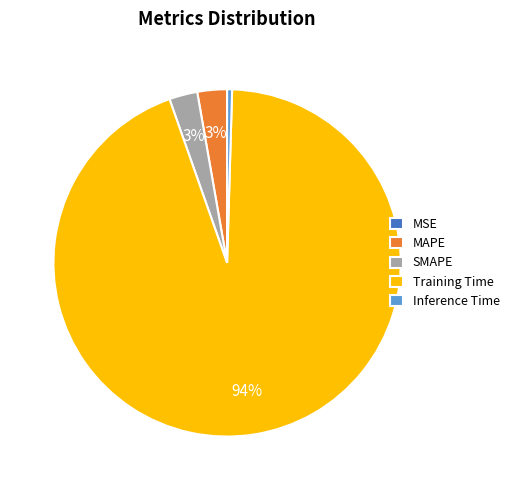

Between Inference Time and Training Time, which is larger?

Training Time